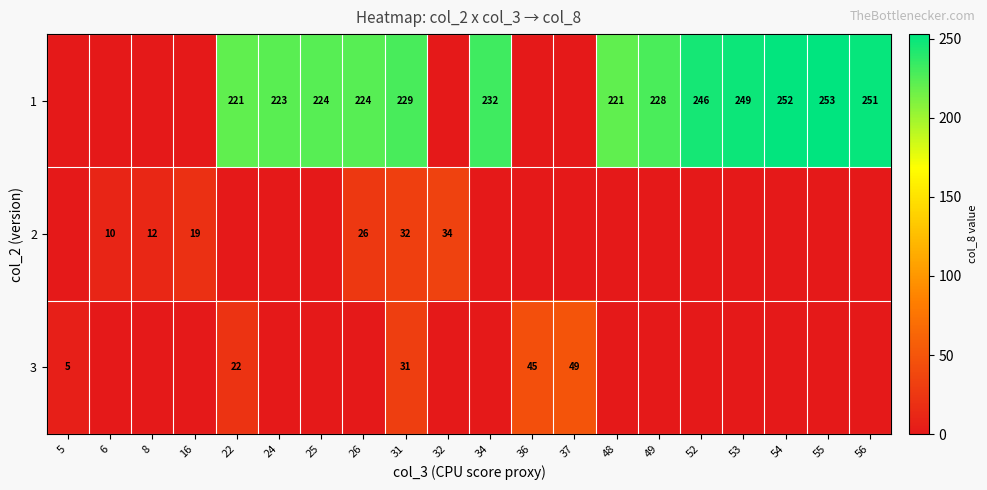

What is the maximum value shown in the chart?

253